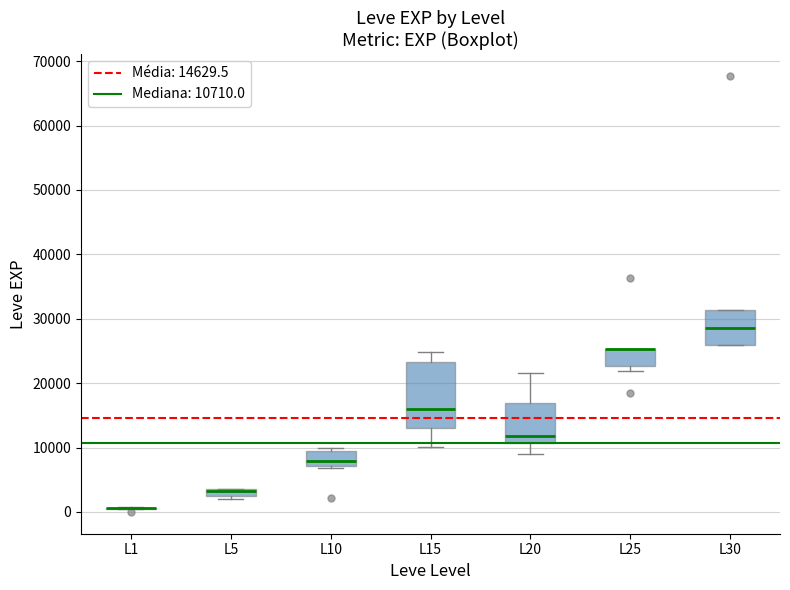

Where is the lower edge of the box for L30 on the y-axis? The values are not printed on the chart, so give them approximately, as read against the axis.

26000